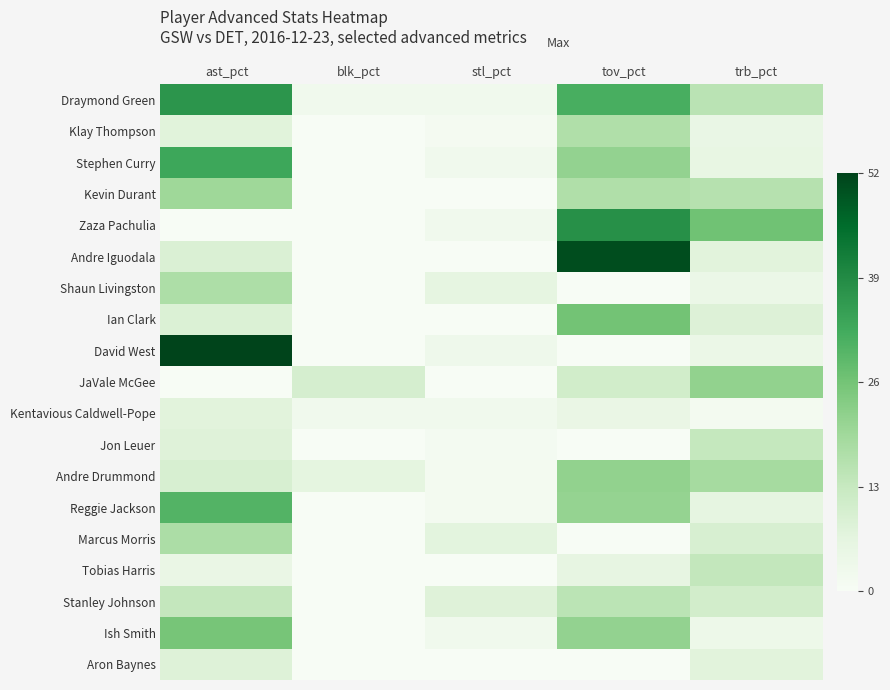

Which category has the highest value across all series?

ast_pct